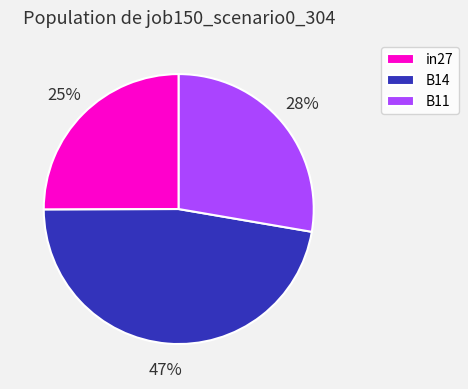

Is B14 the majority of the pie?

No